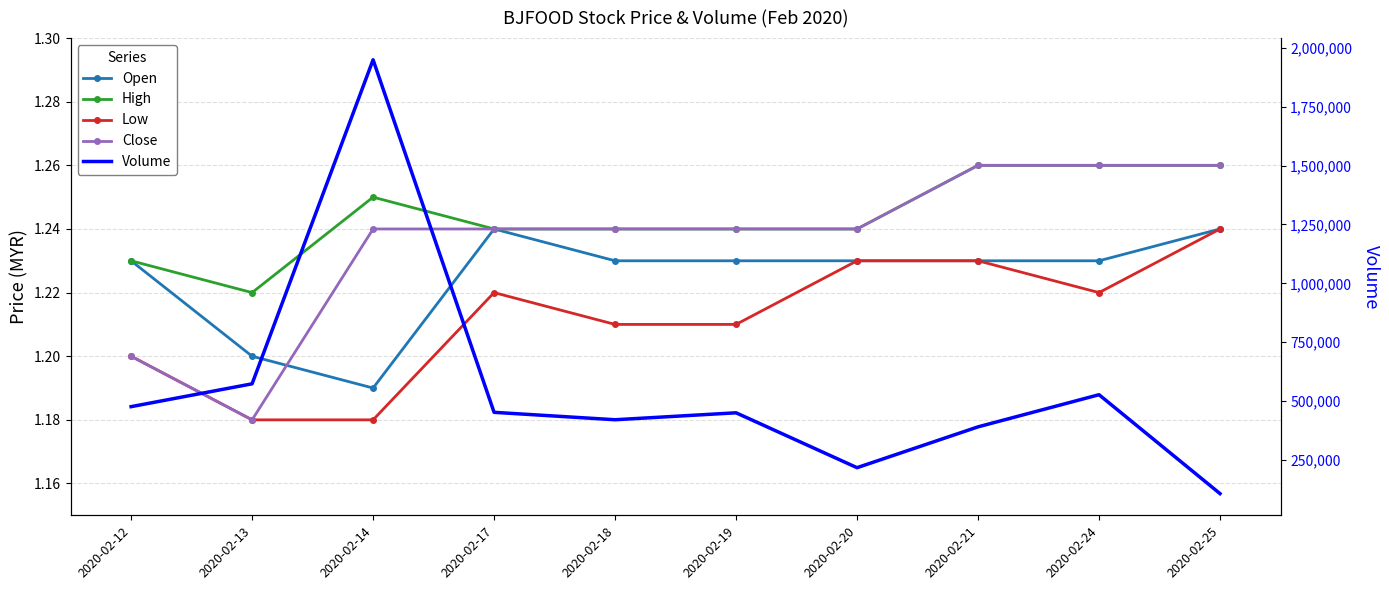

In Low, how many points are higher than both neighbors (excluding endpoints)?

1